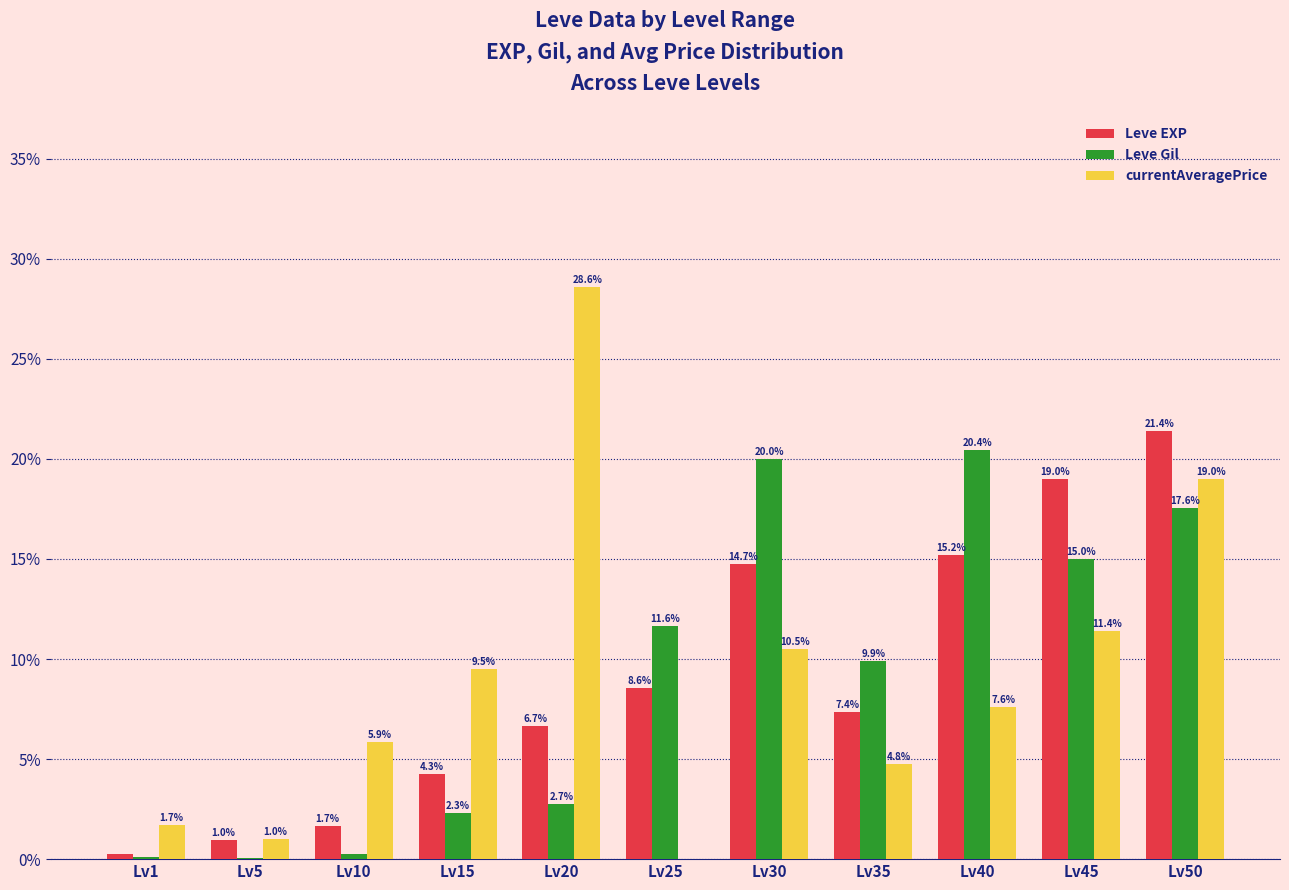

At which label does Leve Gil first exceed 9?

Lv25